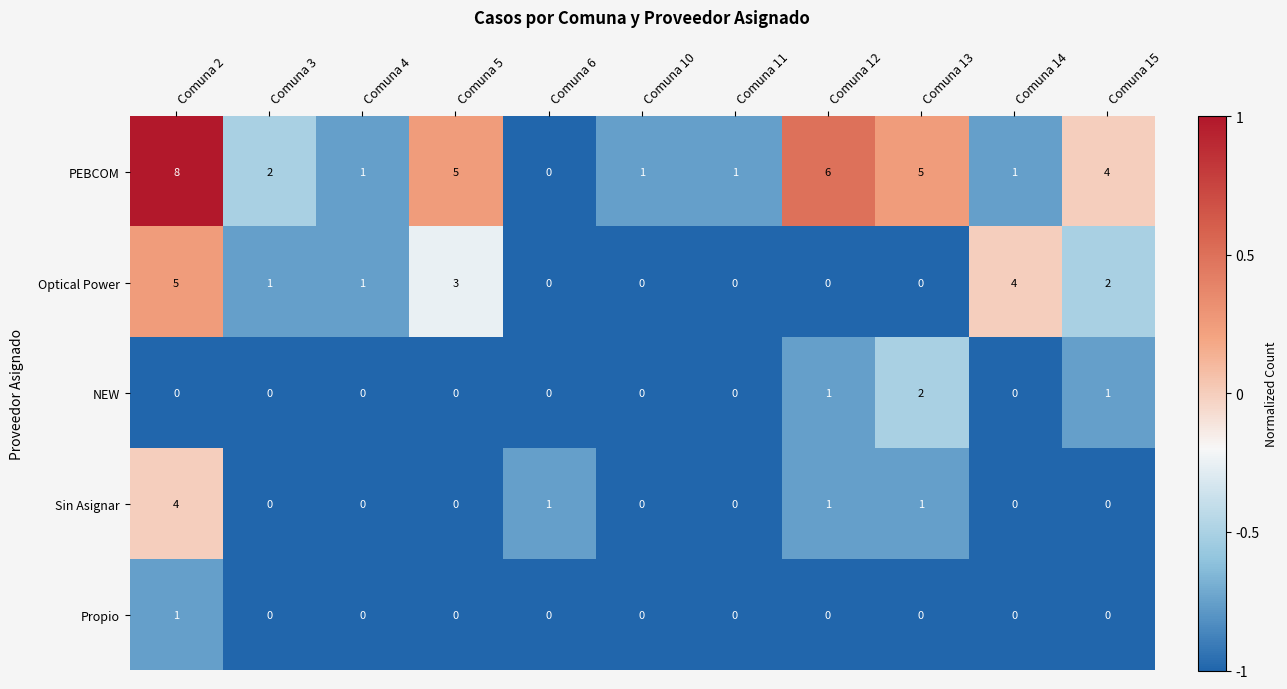

Rank the series by their maximum value, from highest to lowest.

PEBCOM, Optical Power, Sin Asignar, NEW, Propio